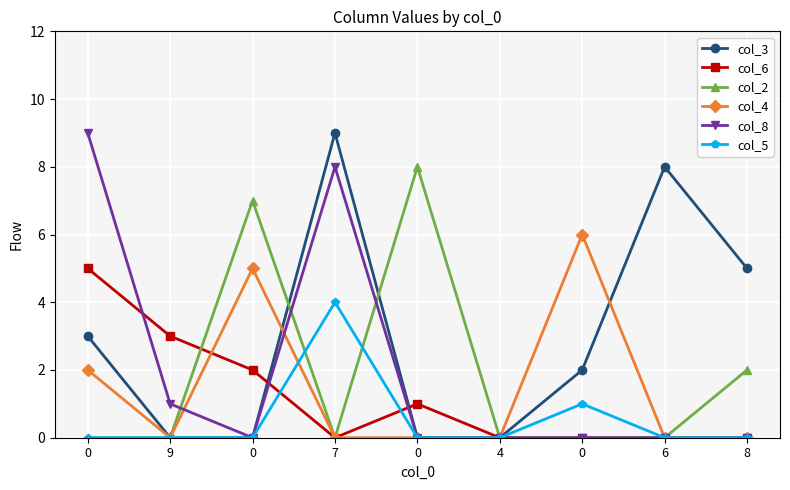

How many lines are shown in the chart?

6